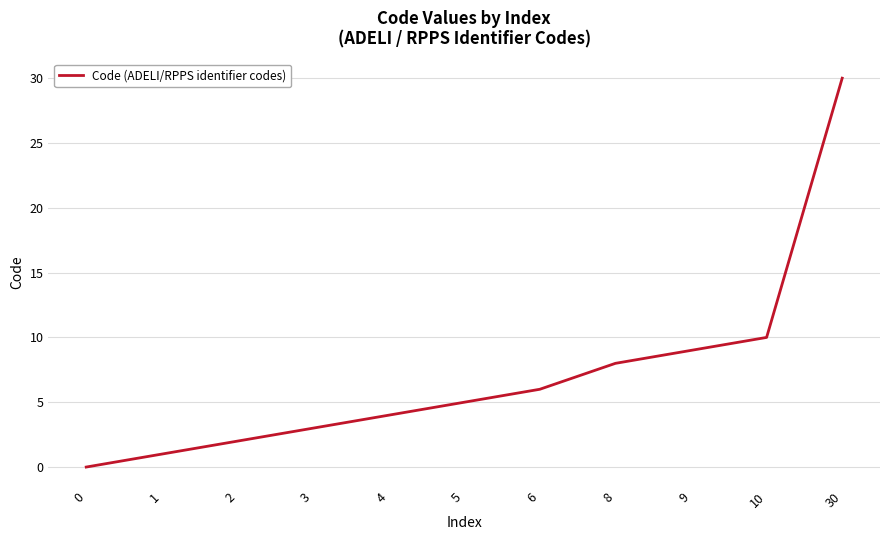

Reading right to left, what are all the values shown in this chart?

30	10	9	8	6	5	4	3	2	1	0